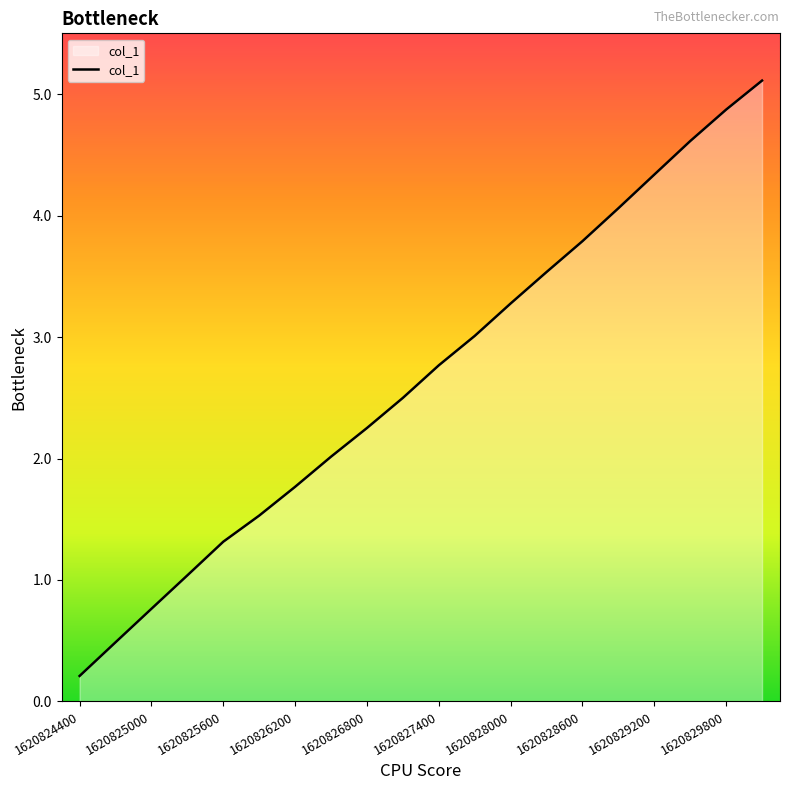

What is the difference between the maximum and minimum values?

4.9